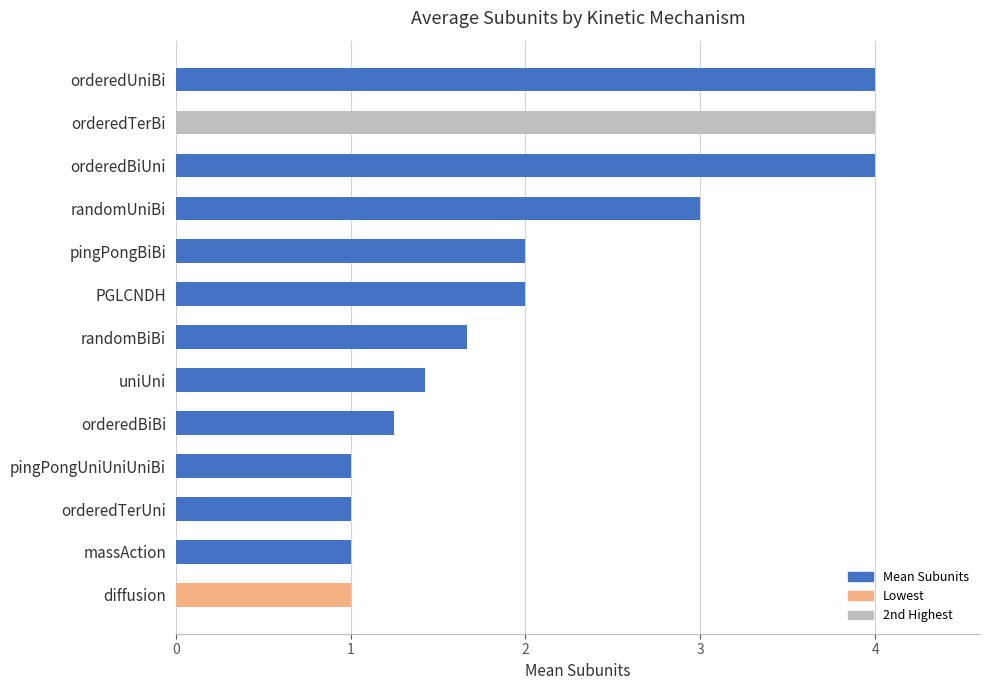

What is the sum of all values?

27.3